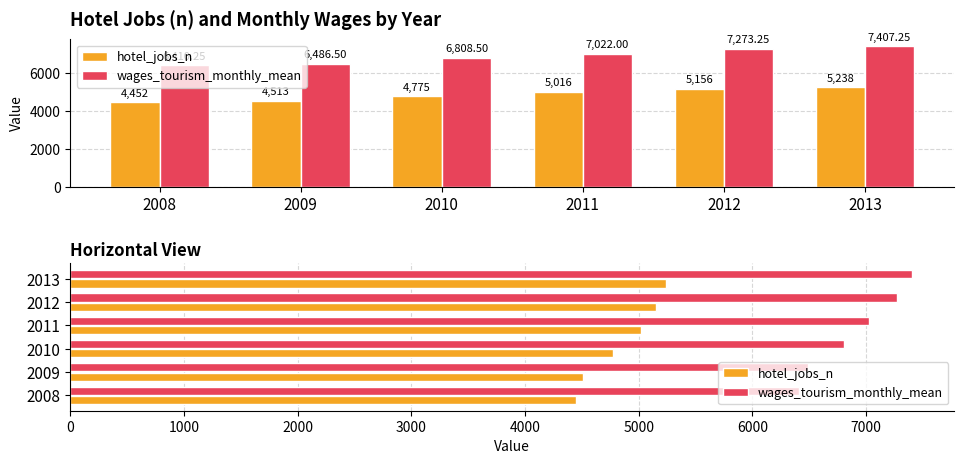

What is the value of the hotel_jobs_n bar at the 1st from the left?

4452.0